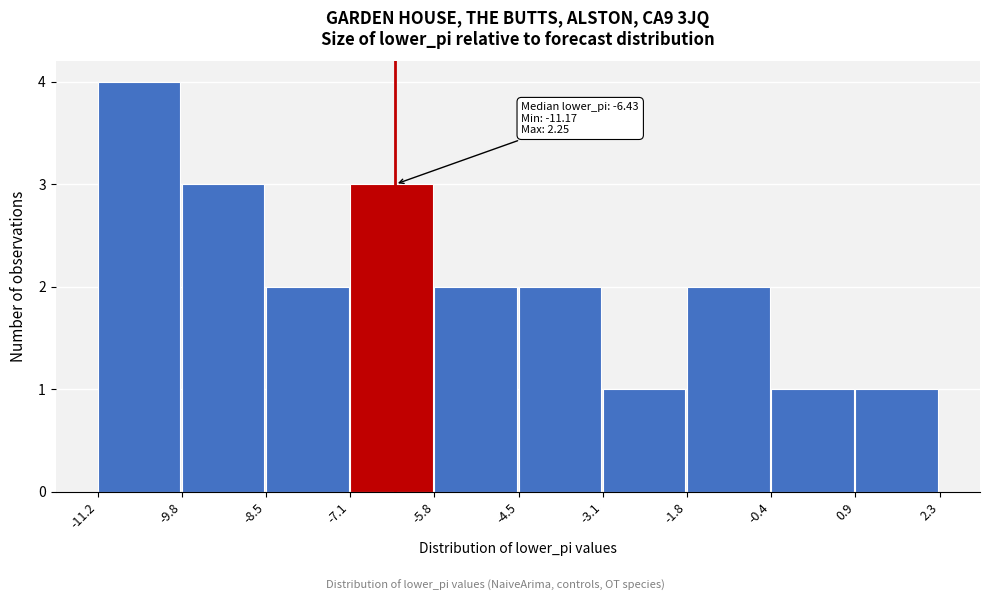

Over which range of the x-axis is the bar tallest?

-11.2 to -9.8